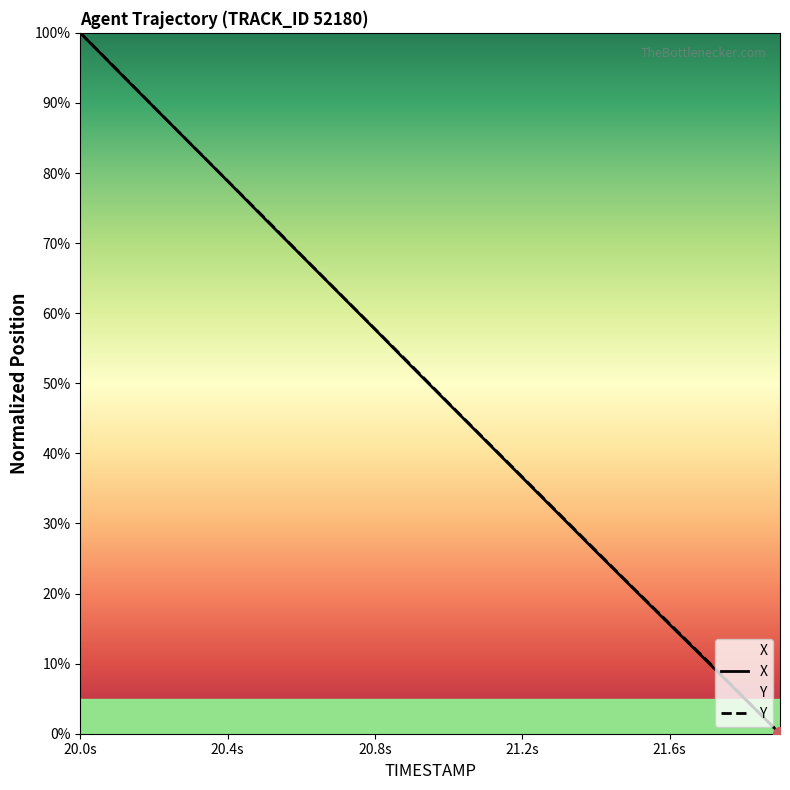

Reading left to right, extract all data points from this chart.

X: 100.0	94.7	89.4	84.1	78.9	73.5	68.3	63.0	57.7	52.4	47.1	41.8	36.6	31.3	26.0	20.8	15.6	10.4	5.2	0.0
Y: 100.0	94.7	89.4	84.1	78.9	73.6	68.3	63.0	57.8	52.5	47.2	41.9	36.7	31.4	26.1	20.9	15.7	10.5	5.3	0.0